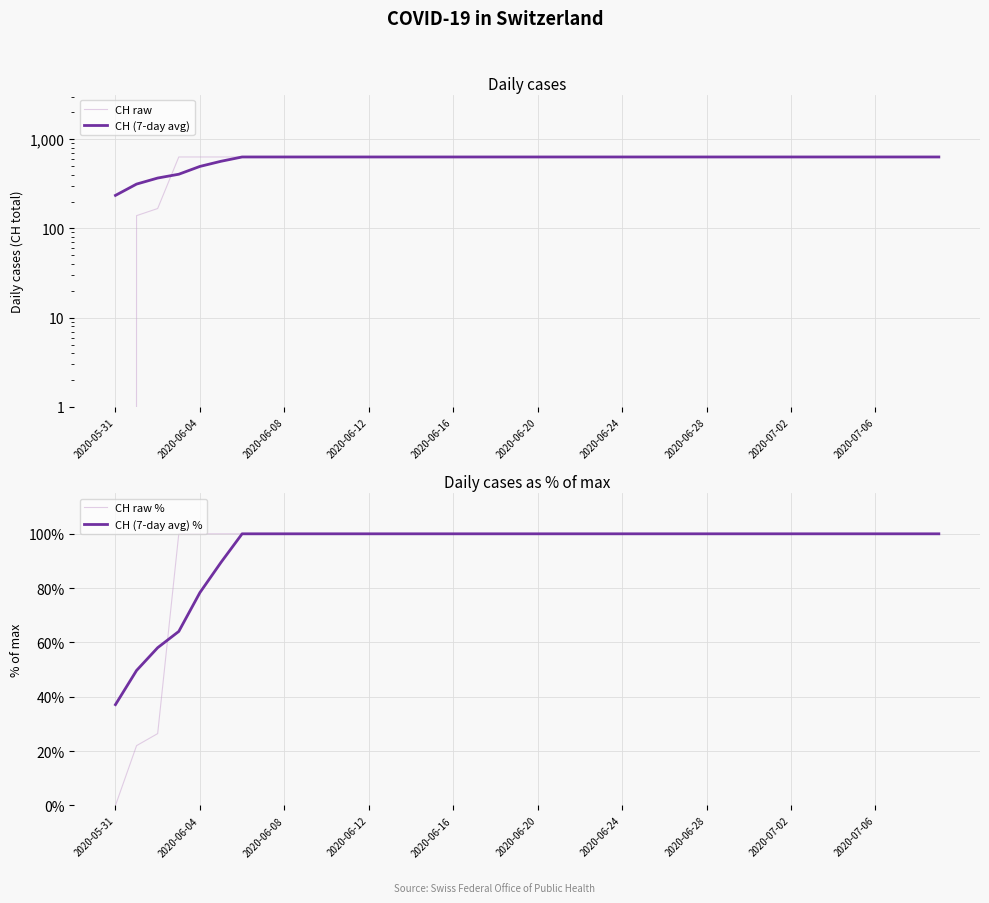

True or false: CH raw % and CH raw intersect in this chart.

False